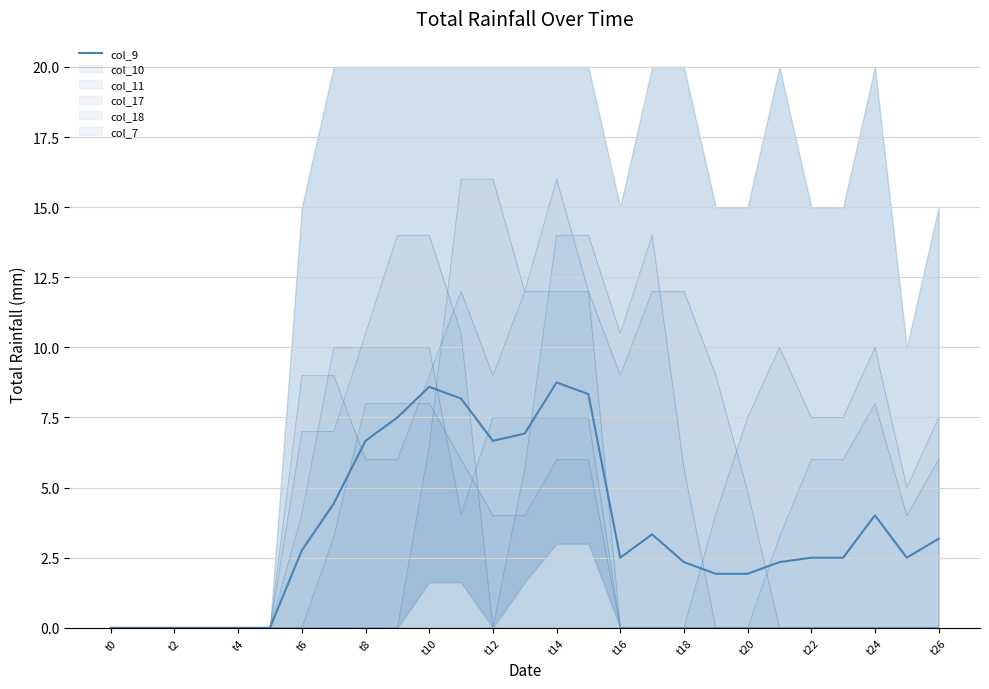

What position from the right is t16?

11